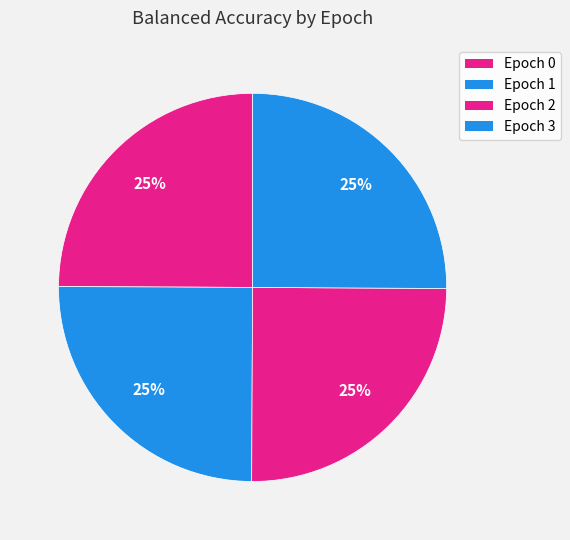

Count the number of slices in the pie.

4